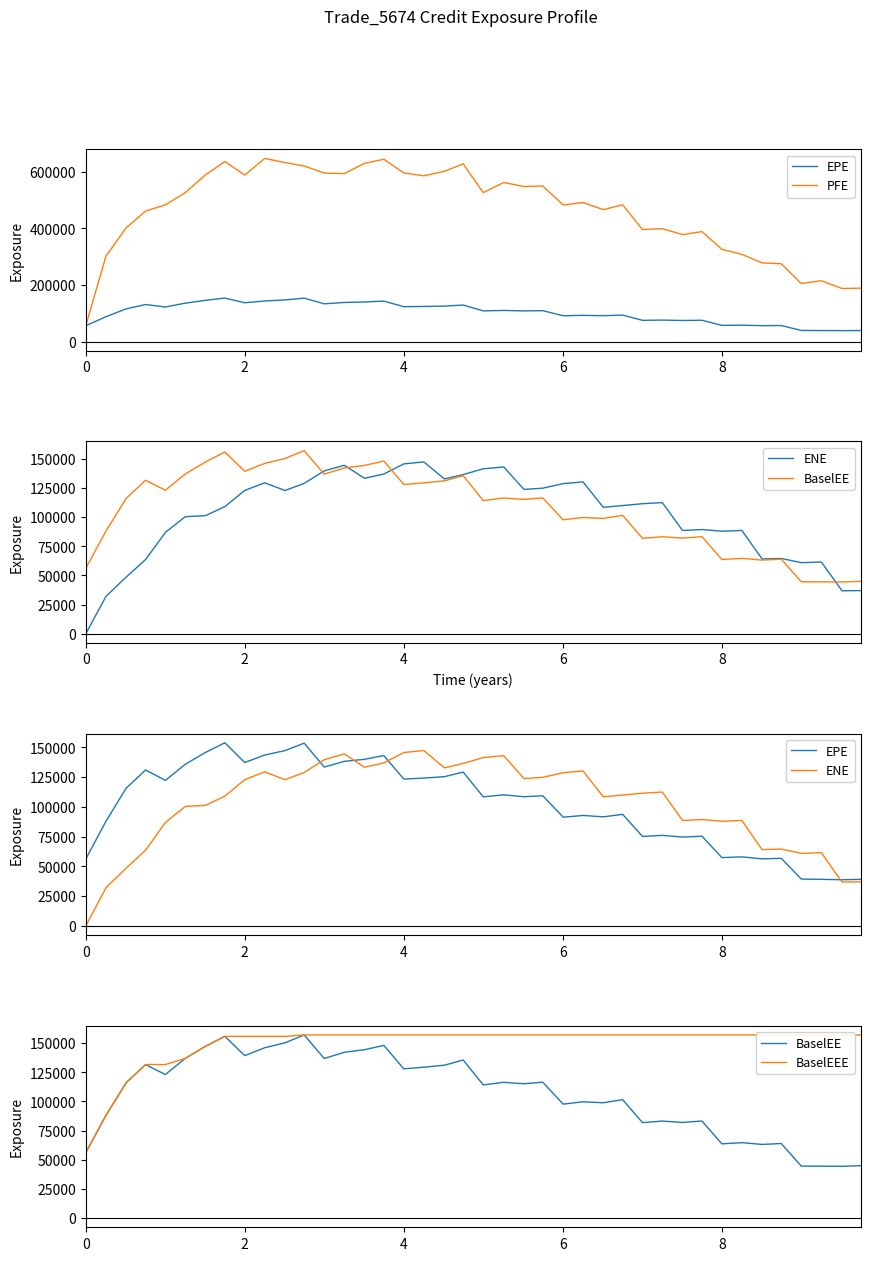

What is the average value of the PFE series?

461711.6